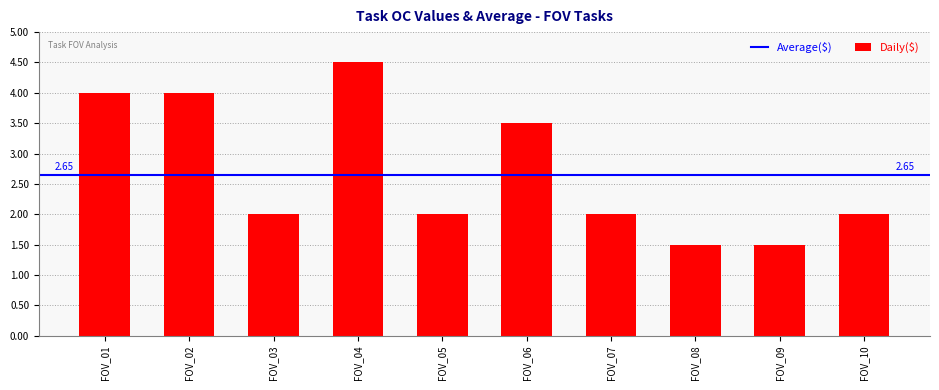

What is the difference between the maximum and second lowest values?

3.0